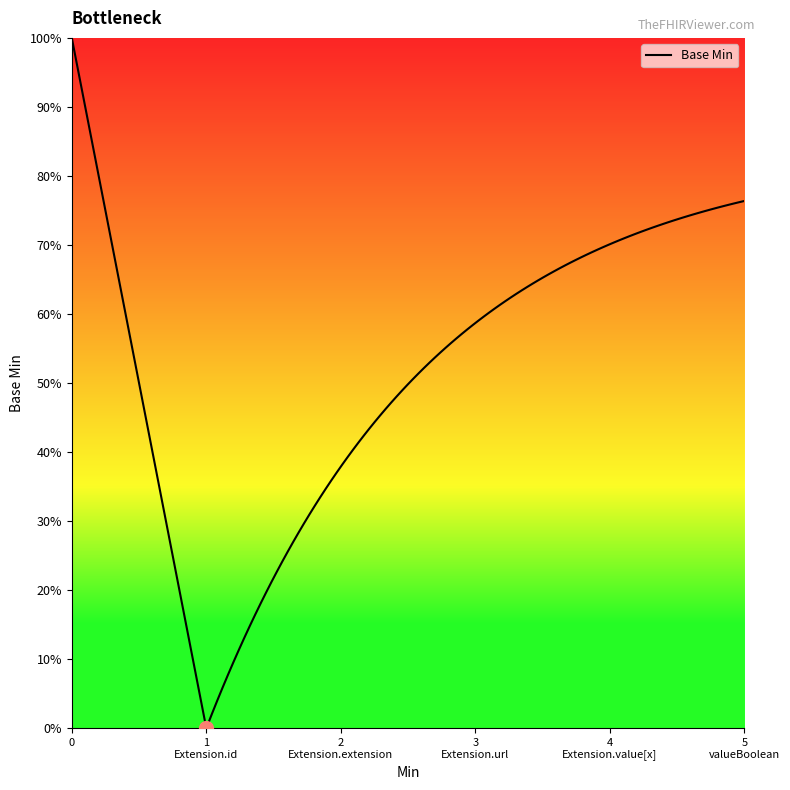

What is the greatest value displayed?

1